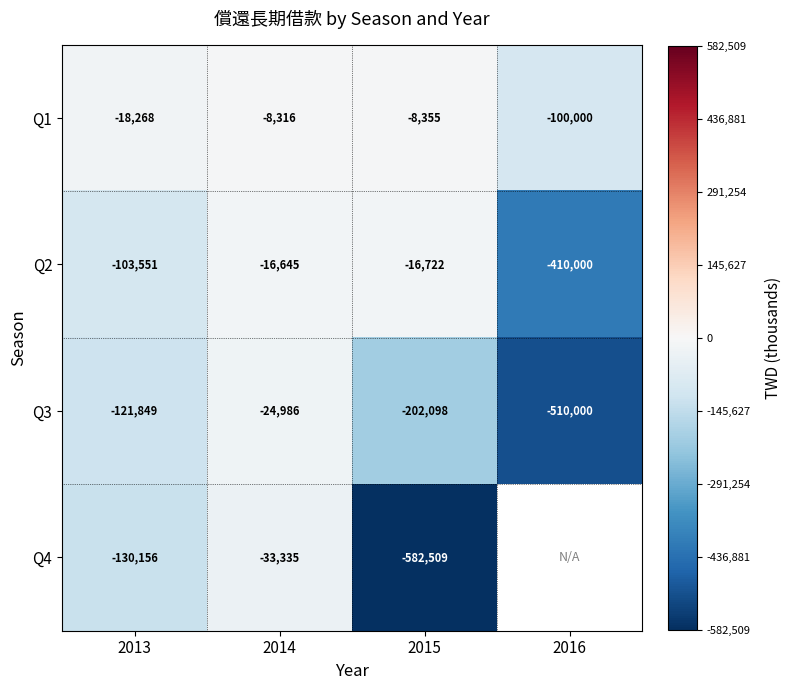

How many data points in Q1 are above -8355?

1